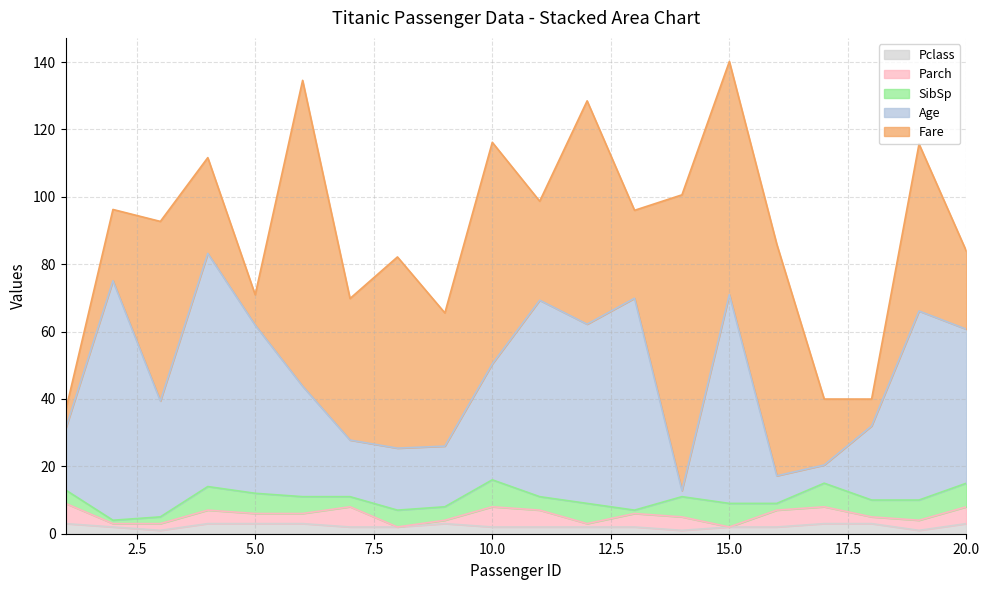

Reading right to left, transcribe all the data shown in this chart.

Fare: 20=23.1	19=49.6	18=8.0	17=19.6	16=68.7	15=69.2	14=87.8	13=26.1	12=66.3	11=29.4	10=65.8	9=39.5	8=56.8	7=42.0	6=90.8	5=9.0	4=28.4	3=53.3	2=21.1	1=5.3
Age: 20=45.7	19=56.1	18=22.0	17=5.4	16=8.2	15=62.0	14=1.8	13=62.9	12=53.2	11=58.3	10=34.4	9=18.0	8=18.4	7=16.8	6=32.8	5=49.9	4=69.2	3=34.4	2=71.1	1=18.1
SibSp: 20=7.0	19=6.0	18=5.0	17=7.0	16=2.0	15=7.0	14=6.0	13=1.0	12=6.0	11=4.0	10=8.0	9=4.0	8=5.0	7=3.0	6=5.0	5=6.0	4=7.0	3=2.0	2=1.0	1=4.0
Parch: 20=5.0	19=3.0	18=2.0	17=5.0	16=5.0	15=0.0	14=4.0	13=4.0	12=1.0	11=5.0	10=6.0	9=1.0	8=0.0	7=6.0	6=3.0	5=3.0	4=4.0	3=2.0	2=1.0	1=6.0
Pclass: 20=3.0	19=1.0	18=3.0	17=3.0	16=2.0	15=2.0	14=1.0	13=2.0	12=2.0	11=2.0	10=2.0	9=3.0	8=2.0	7=2.0	6=3.0	5=3.0	4=3.0	3=1.0	2=2.0	1=3.0